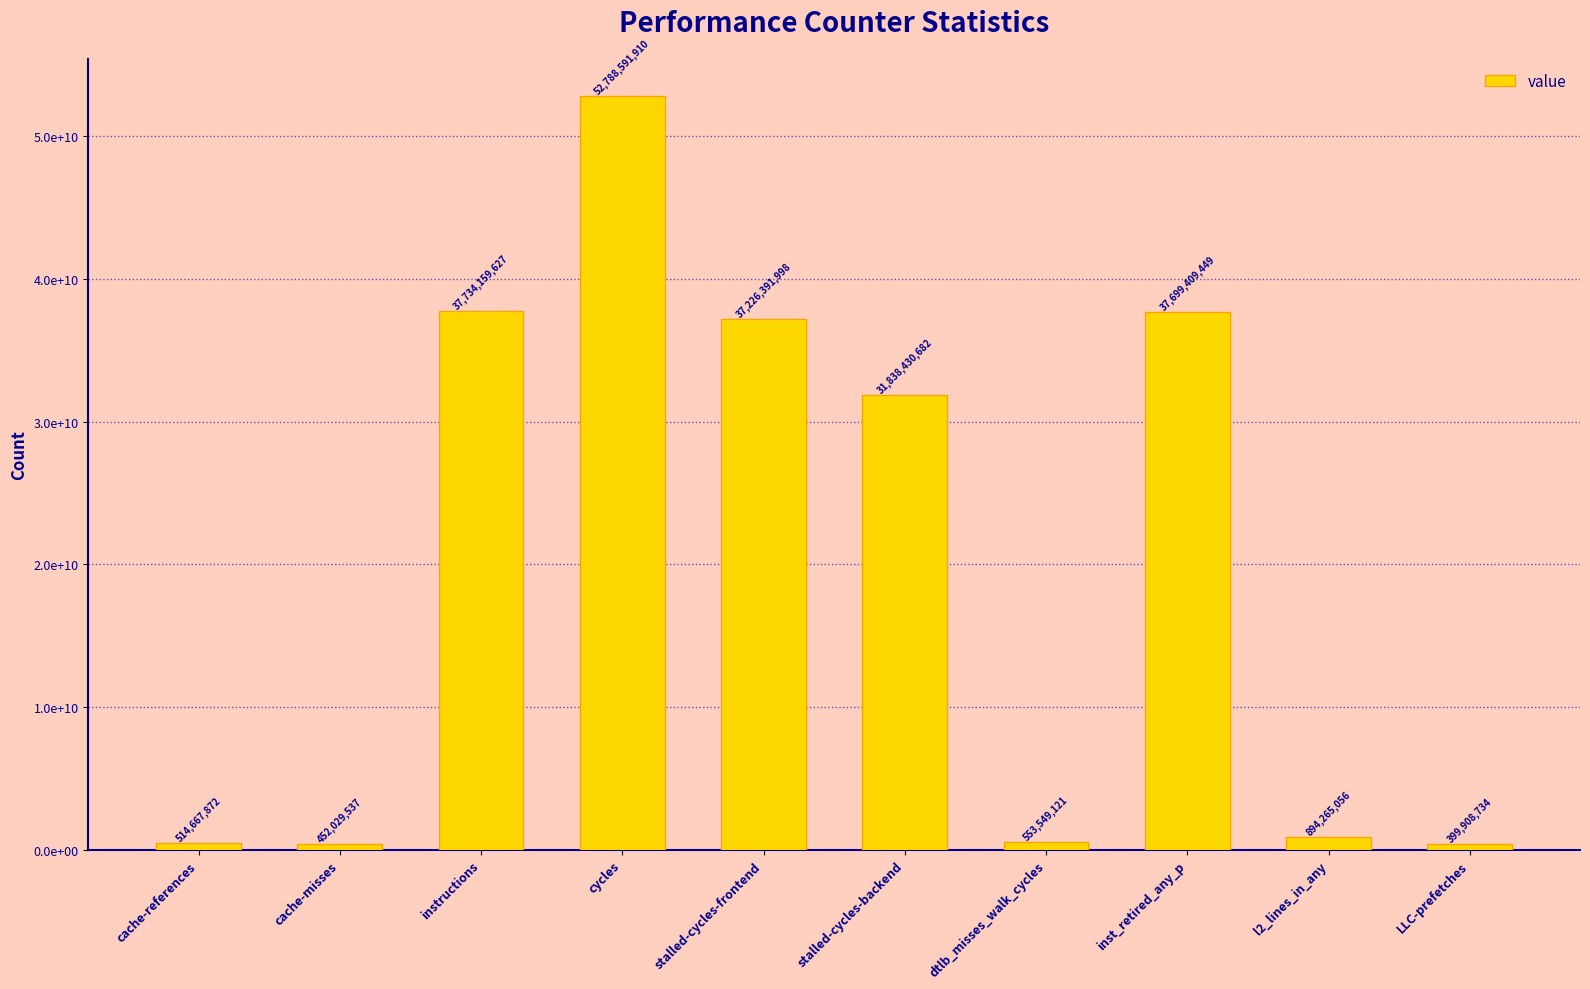

Which label corresponds to the smallest value in the chart?

LLC-prefetches